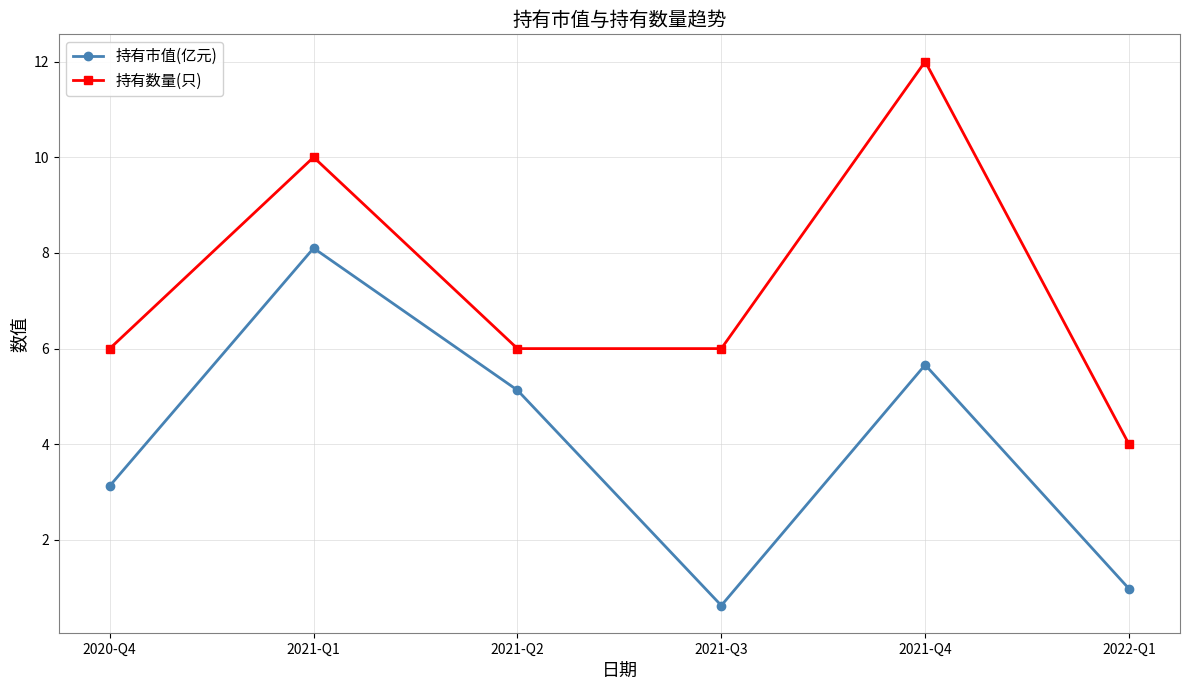

What is the maximum value for 持有市值(亿元)?

8.1